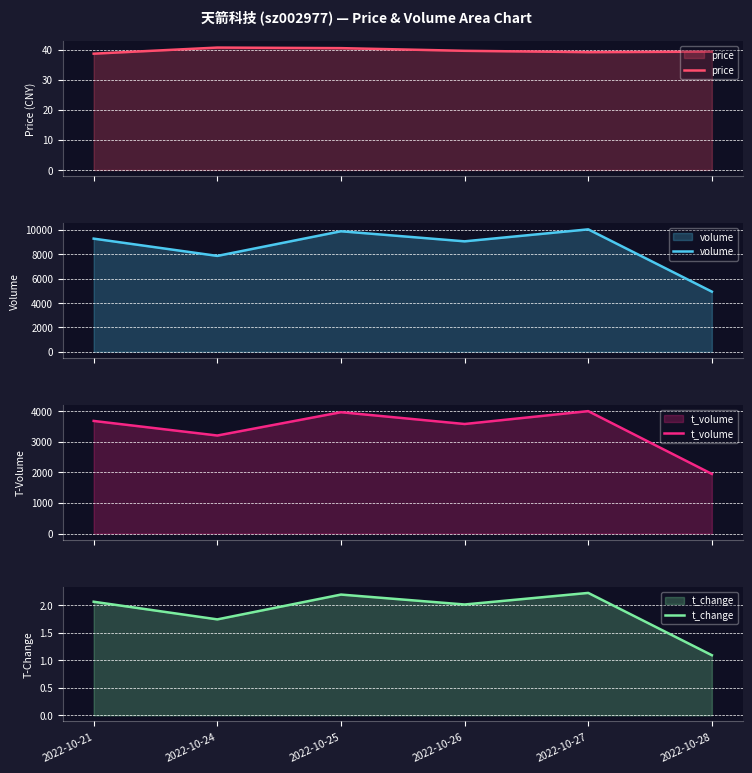

True or false: t_volume and volume intersect in this chart.

False